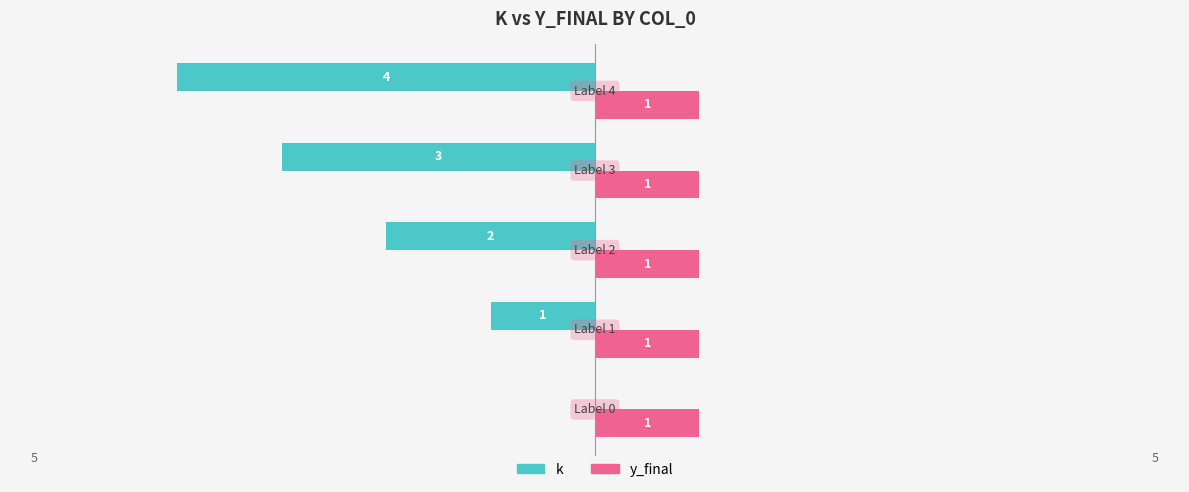

What is the sum of all y_final values?

5